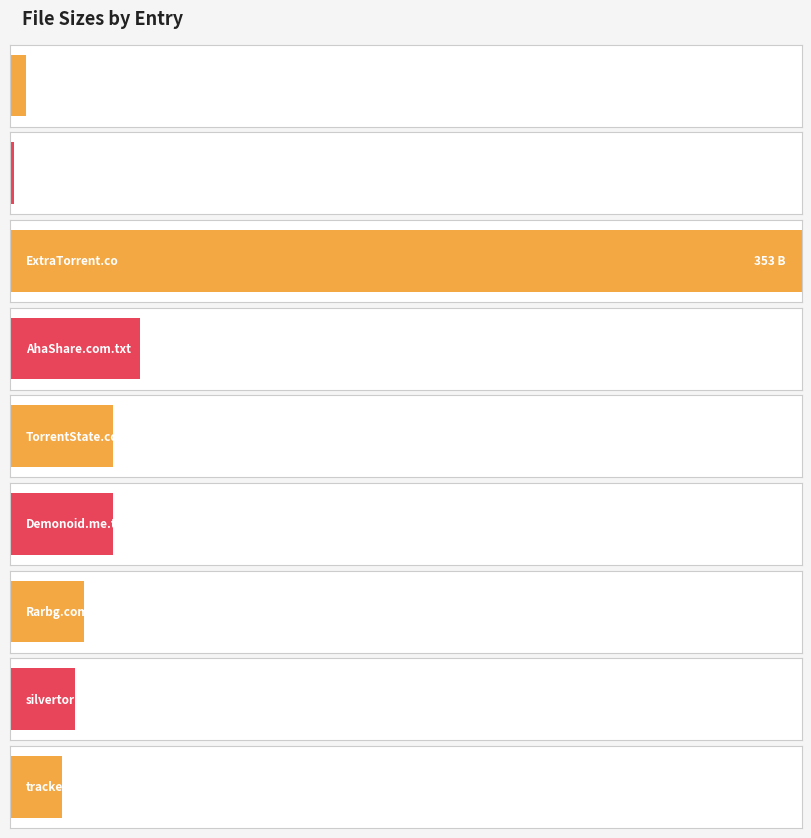

How many bars are there in total?

9